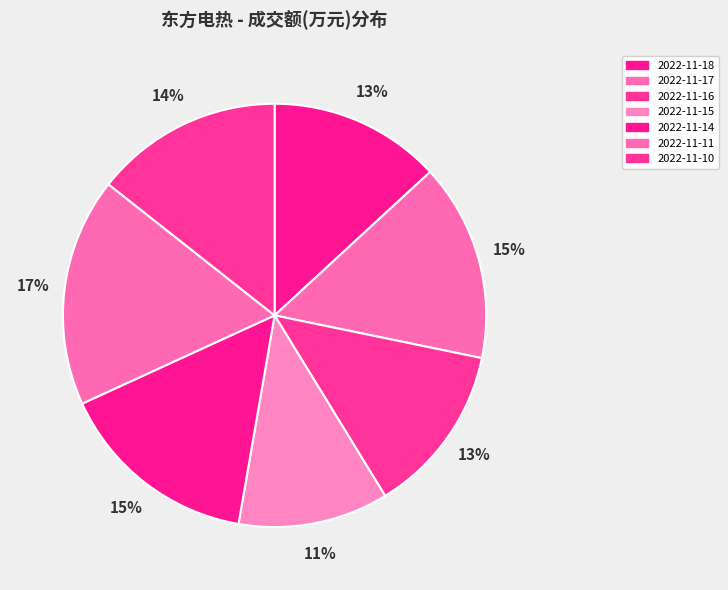

Is the sum of 2022-11-14 and 2022-11-16 greater than half?

No